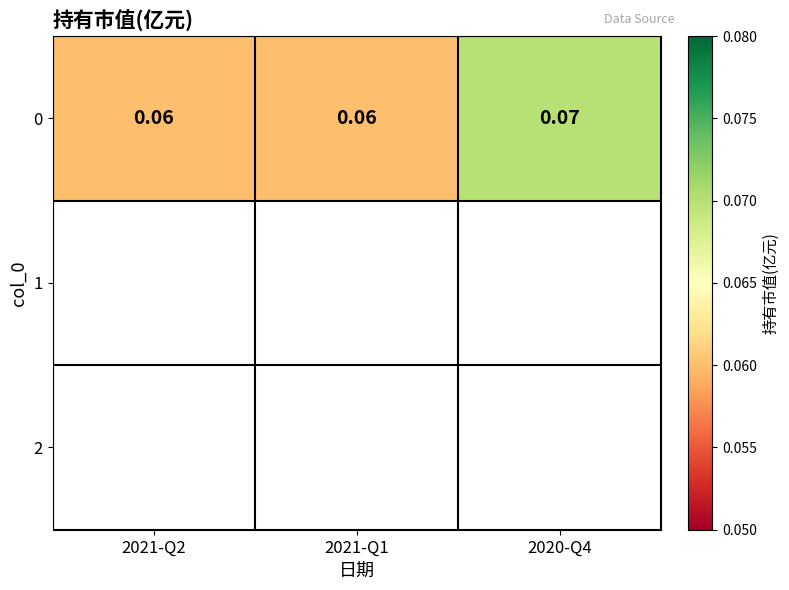

What is the maximum value shown in the chart?

0.1